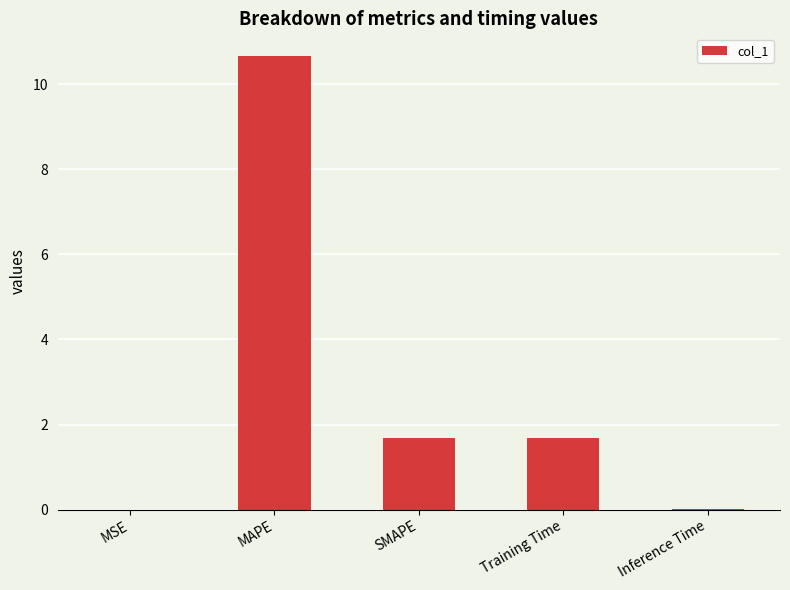

Which has a higher value, MSE or Training Time?

Training Time